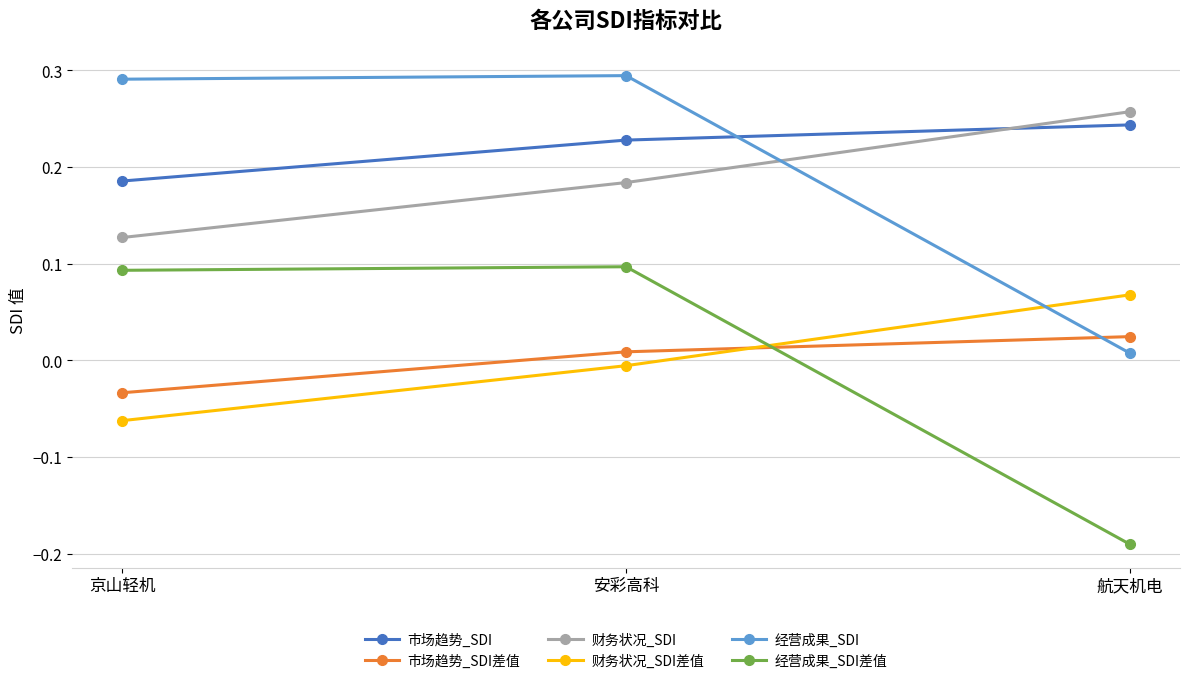

The 经营成果_SDI series shows 0.2 at 安彩高科. True or false?

False